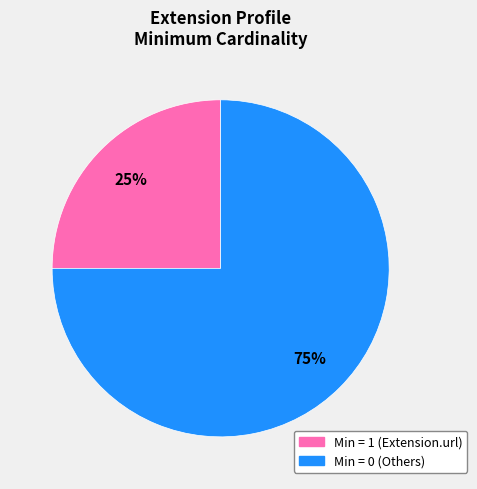

To the nearest percent, what is the average slice percentage?

50%